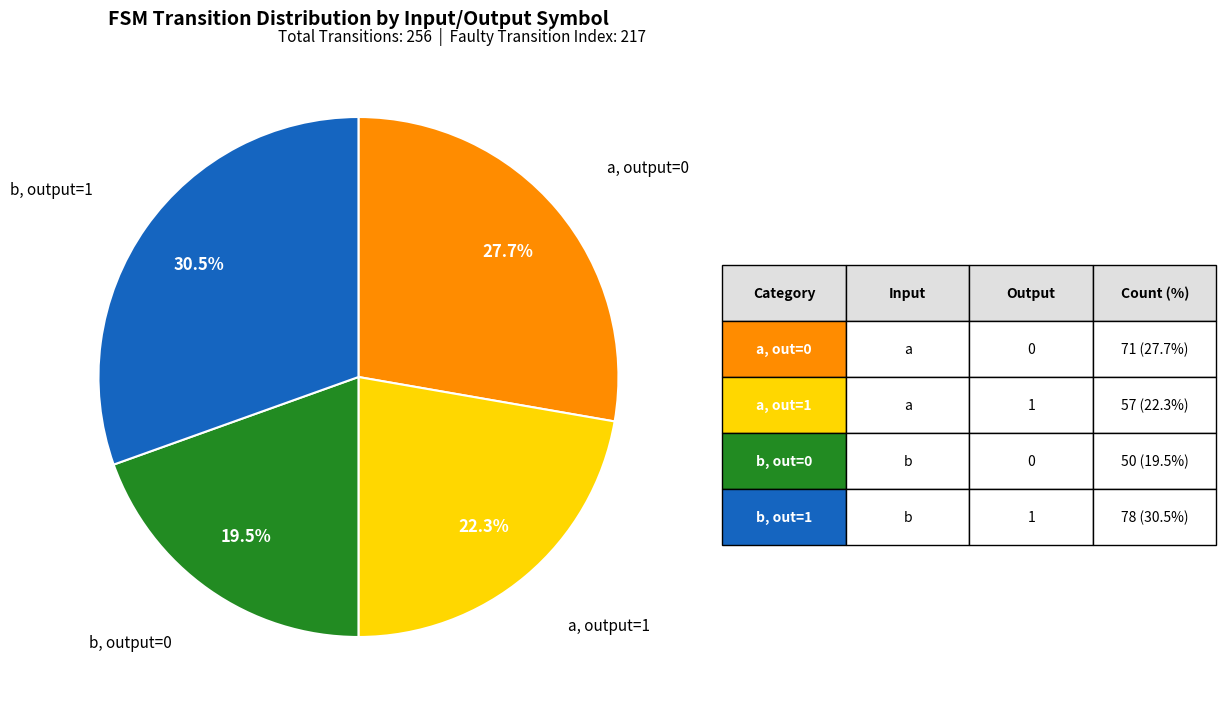

Is there a majority slice in this chart?

No